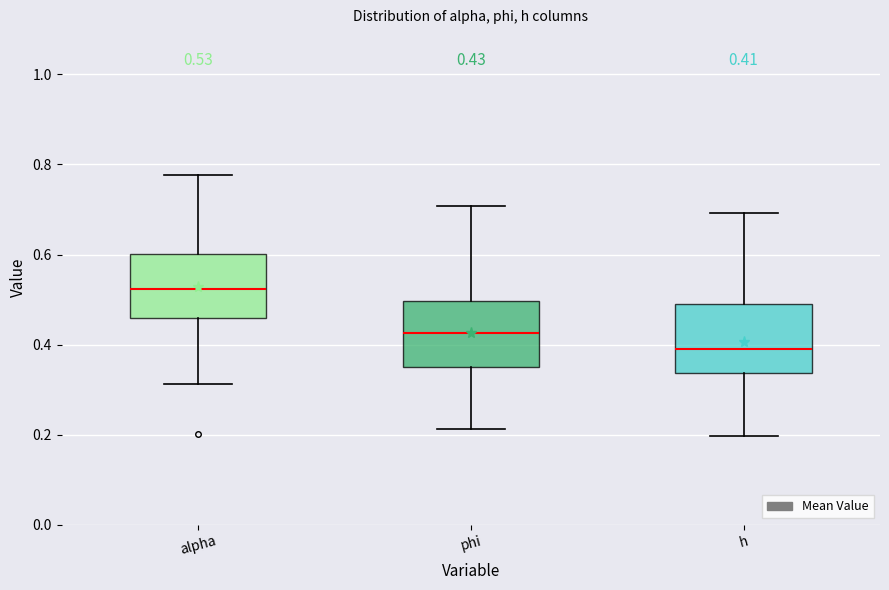

Which box has the lowest median line?

h